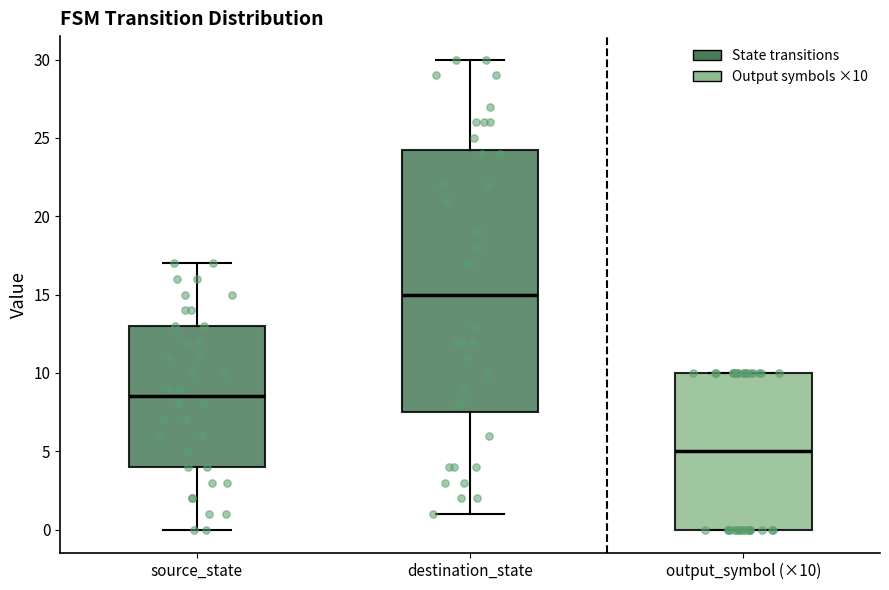

Reading left to right, transcribe this box plot: for each box, give where its median line is, the range the box spans, and where its two whiskers end, as read against the y-axis. The values are not printed on the chart, so give them approximately, as read against the axis.

source_state: median 8.5, box 4.0 to 13.0, whiskers 0.0 to 17.0
destination_state: median 15.0, box 7.5 to 24.5, whiskers 1.0 to 30.0
output_symbol (×10): median 5.0, box 0.0 to 10.0, whiskers 0.0 to 10.0